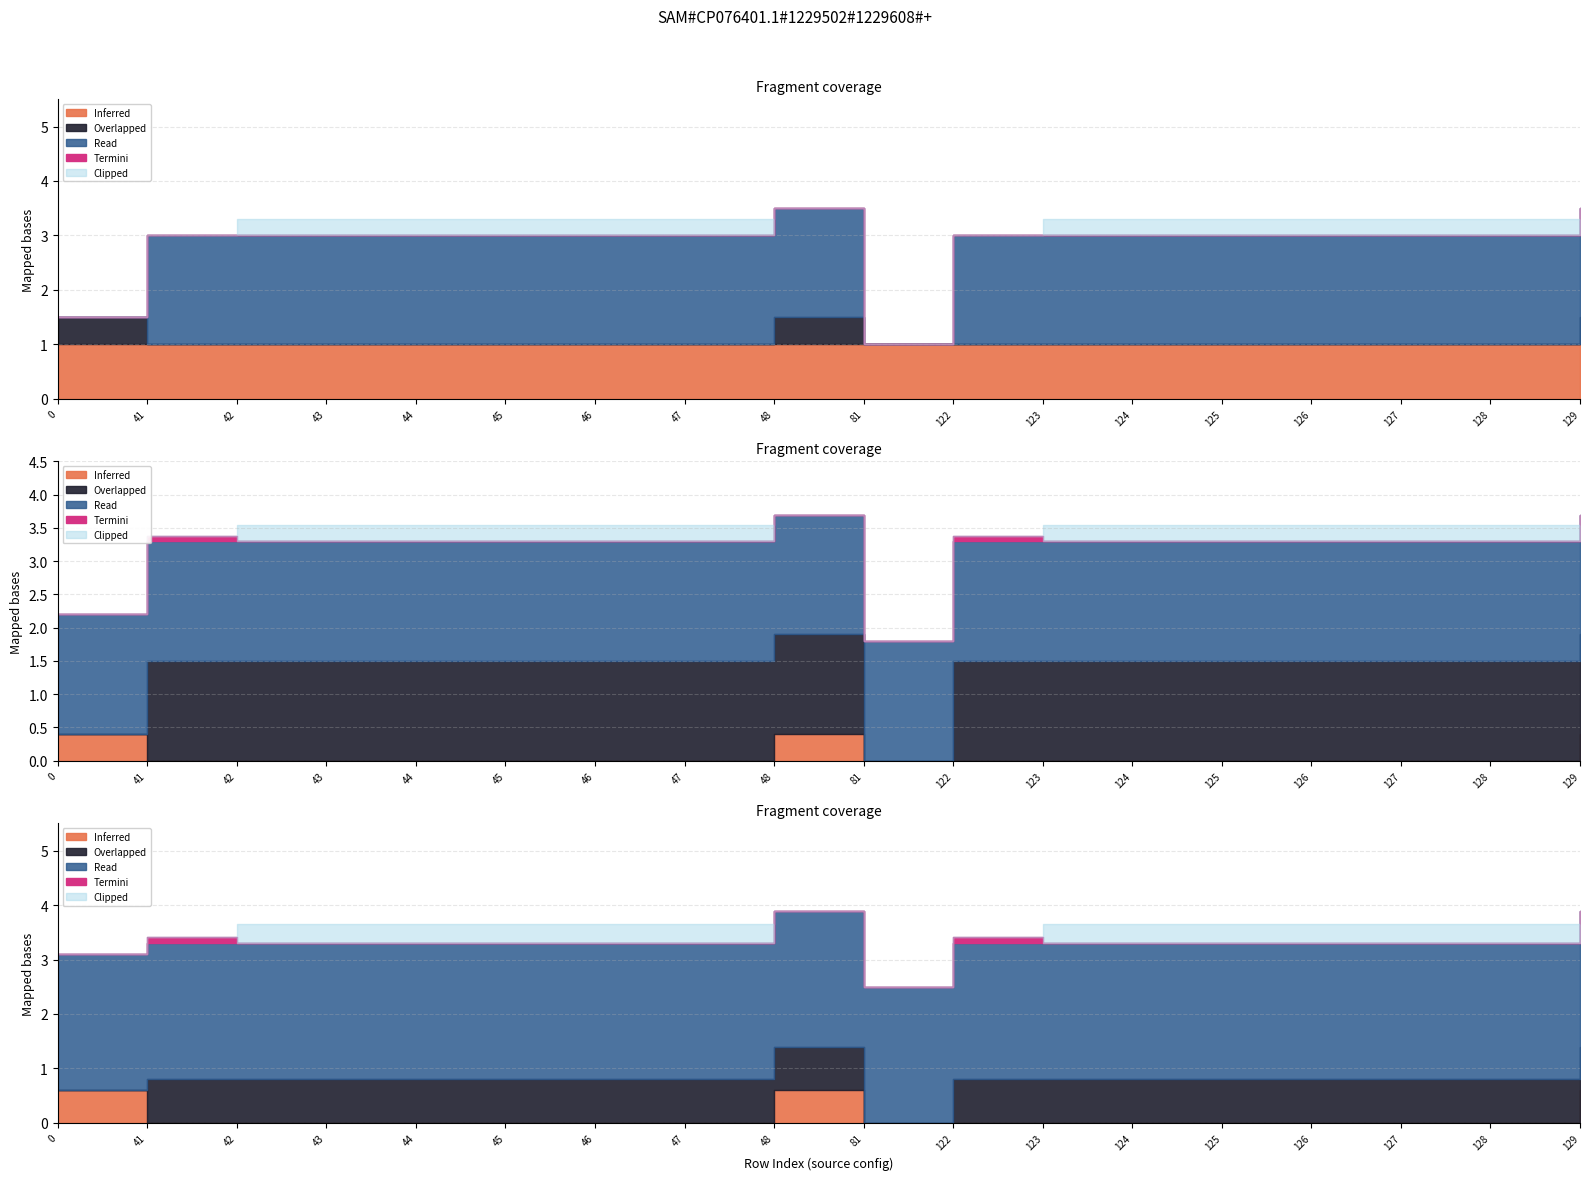

True or false: shapes has more than 2 interior local peaks.

False